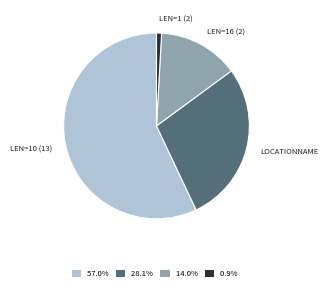

Is there a majority slice in this chart?

Yes